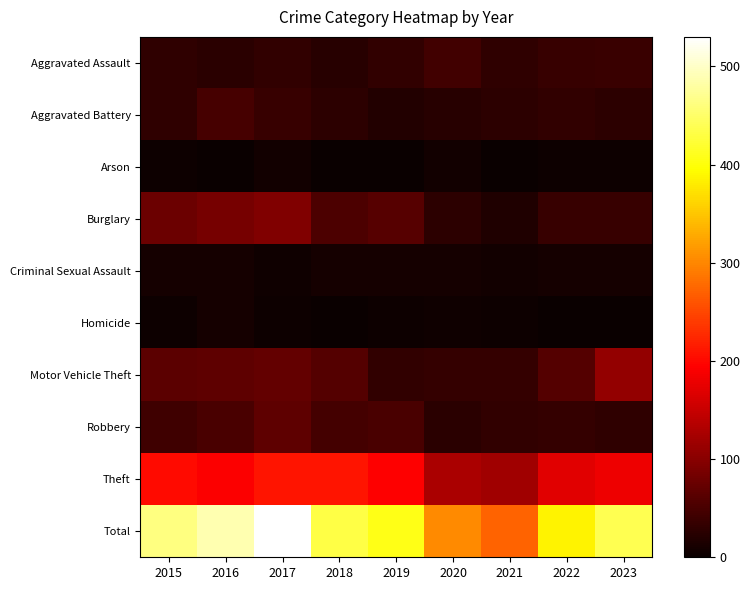

How many series are shown in this chart?

10